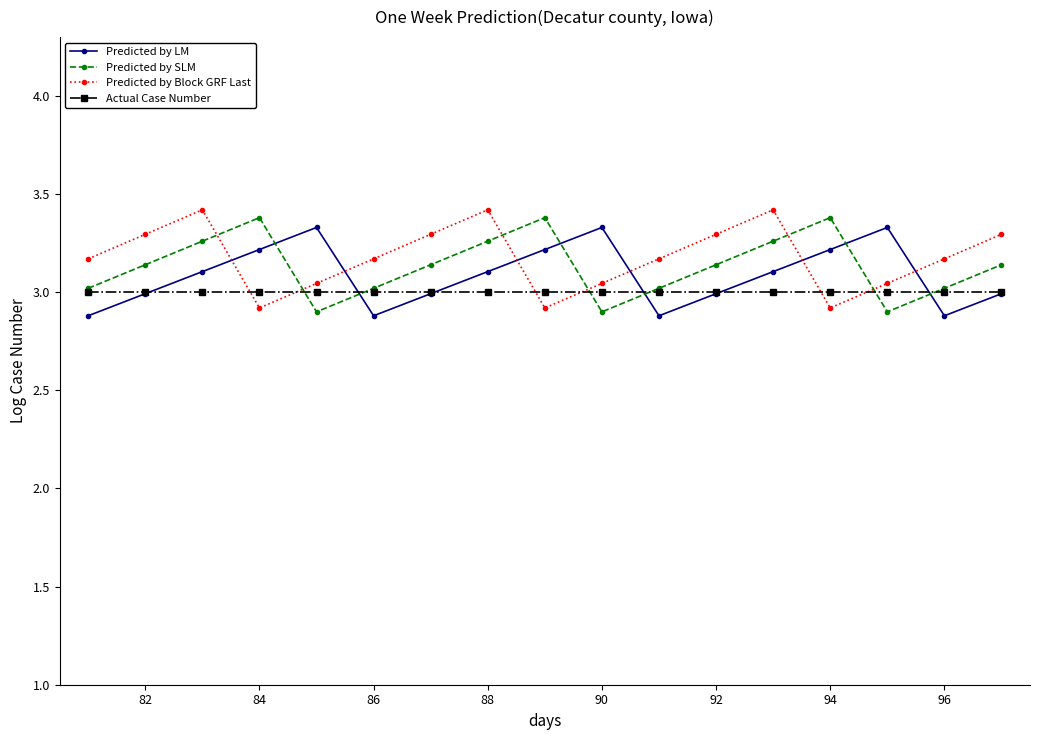

What is the smallest value displayed?

2.9